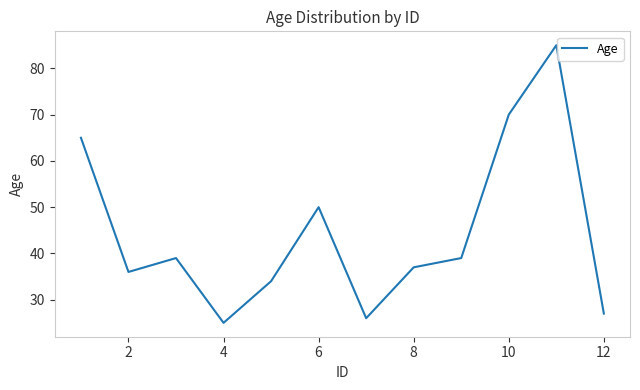

What is the minimum value shown in the chart?

25